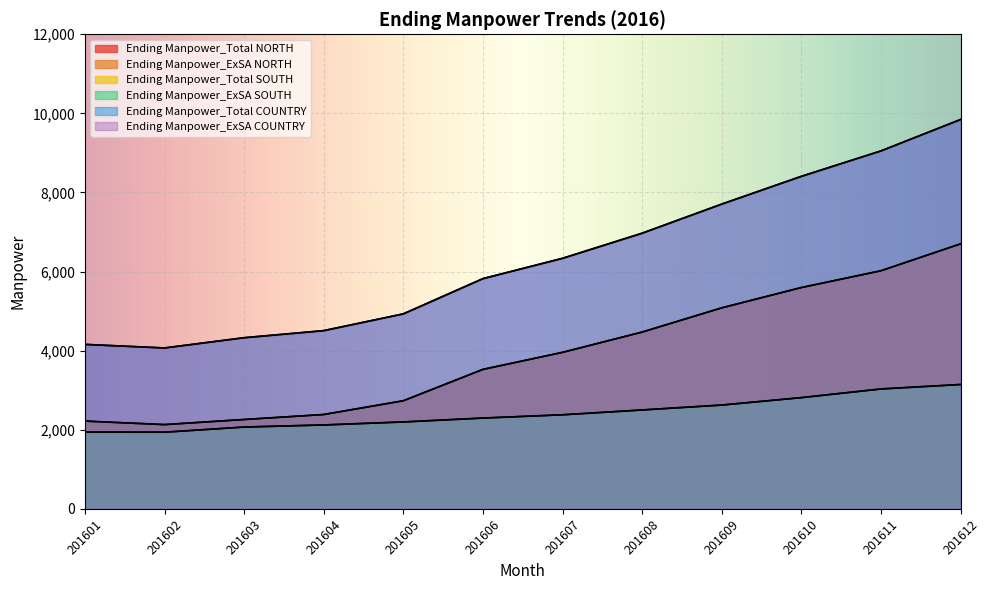

At which label does Ending Manpower_ExSA COUNTRY reach its minimum?

201602